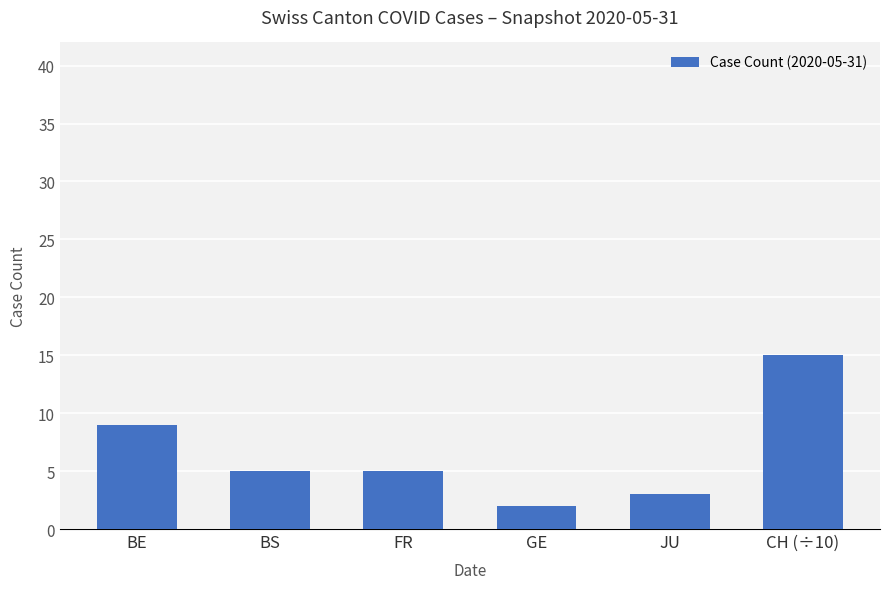

How many bars are there in total?

6